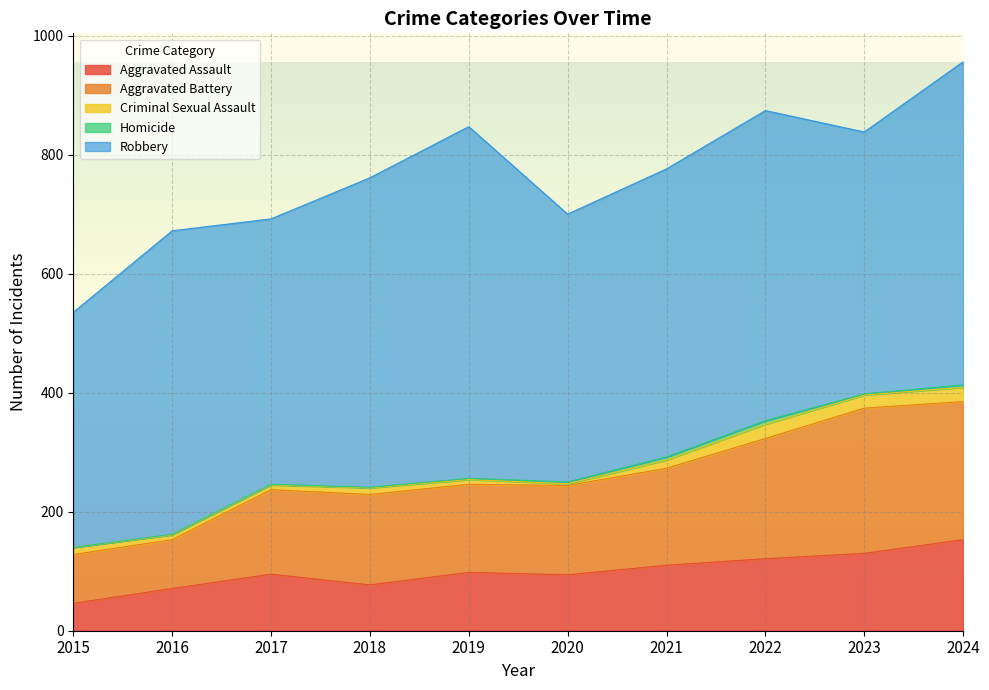

The value of Robbery at 2015 is 219. True or false?

False